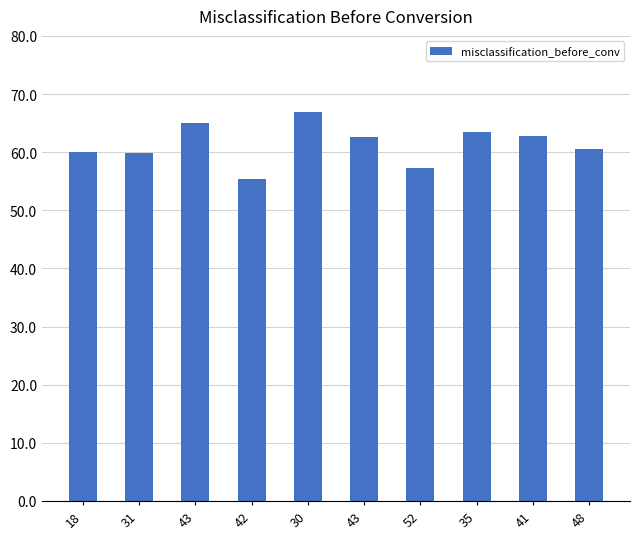

Are the bars horizontal?

No